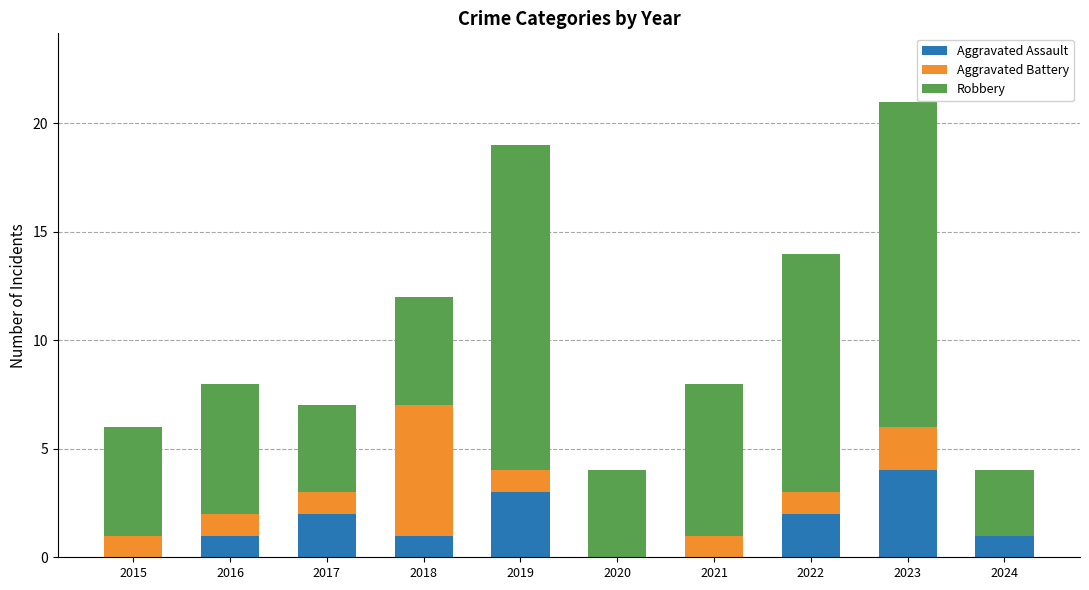

What is the sum of all Aggravated Assault values?

14